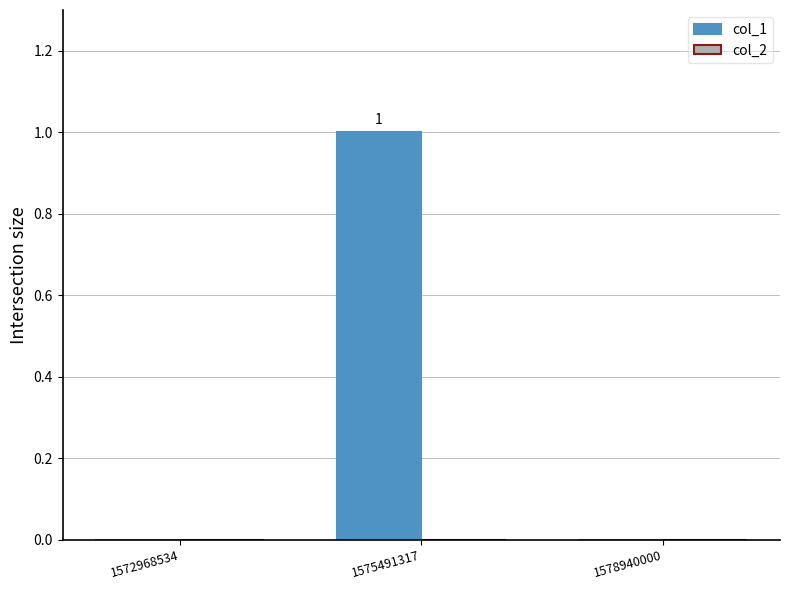

Which category has the highest value across all series?

1575491317